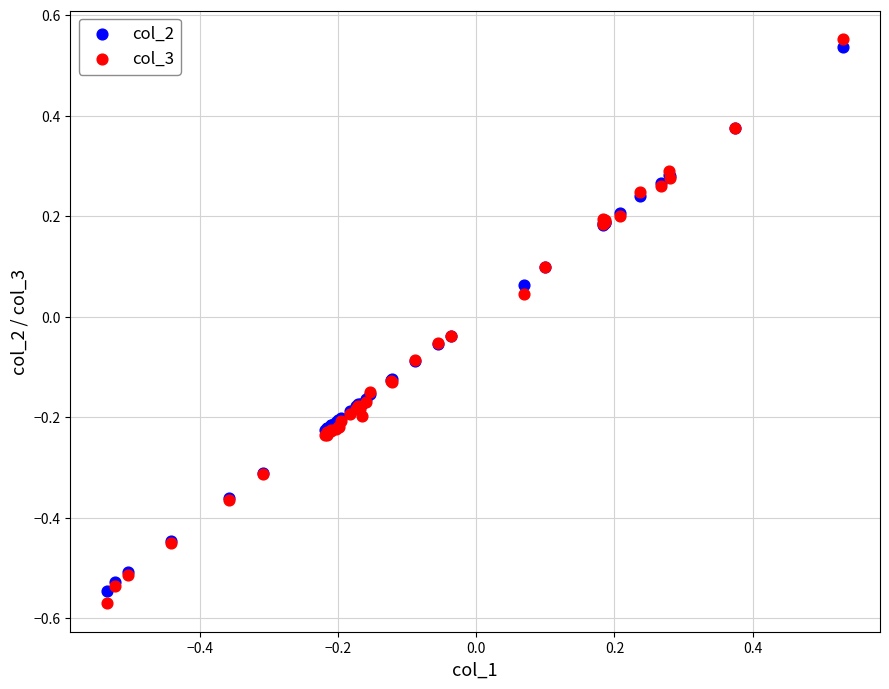

Which series contains the highest Y value?

col_3